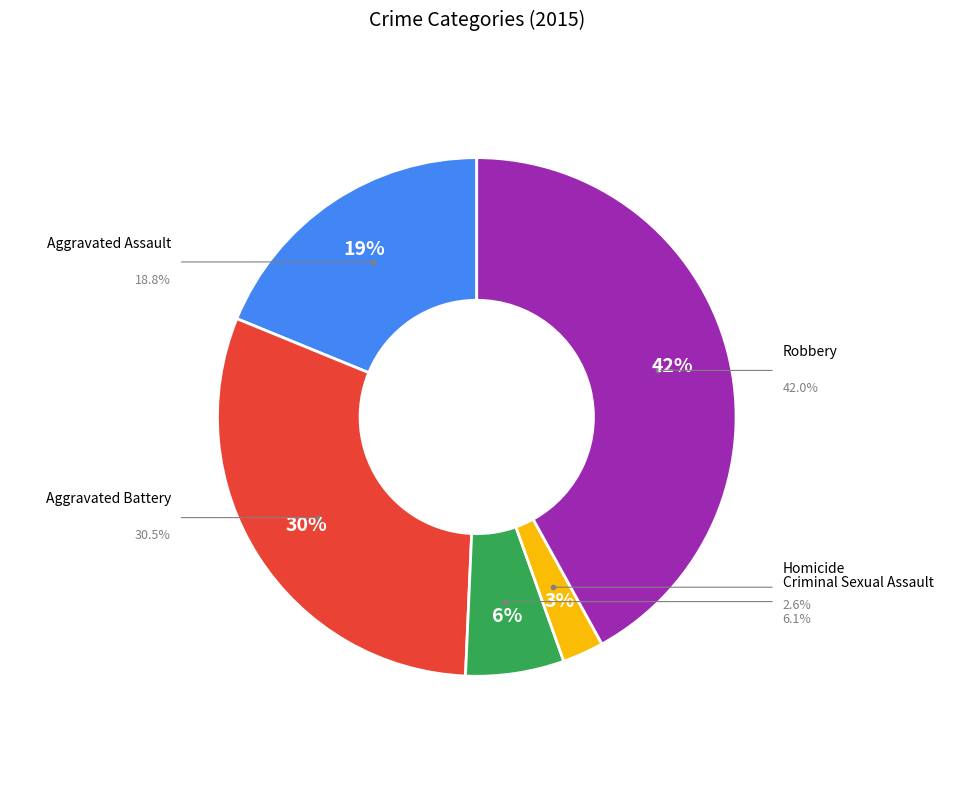

Does any single category account for the majority?

No